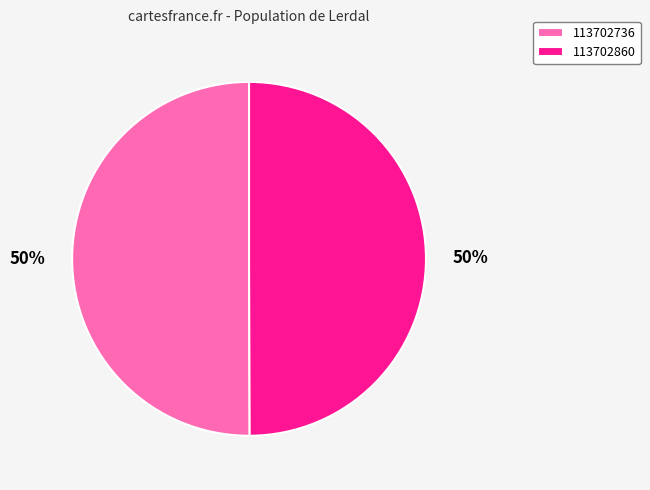

Approximately how many times larger is the value at 113702860 compared to 113702736?

1.0